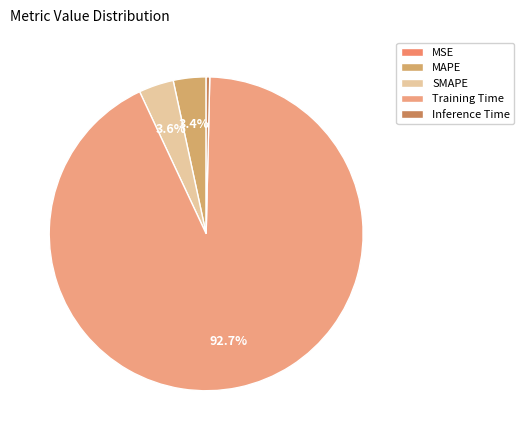

Does MSE represent more than half of the total?

No